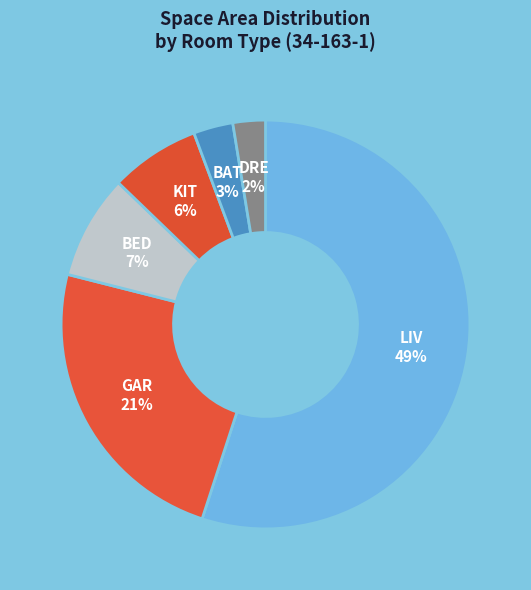

Is it true that UTI is 11% of the pie?

False